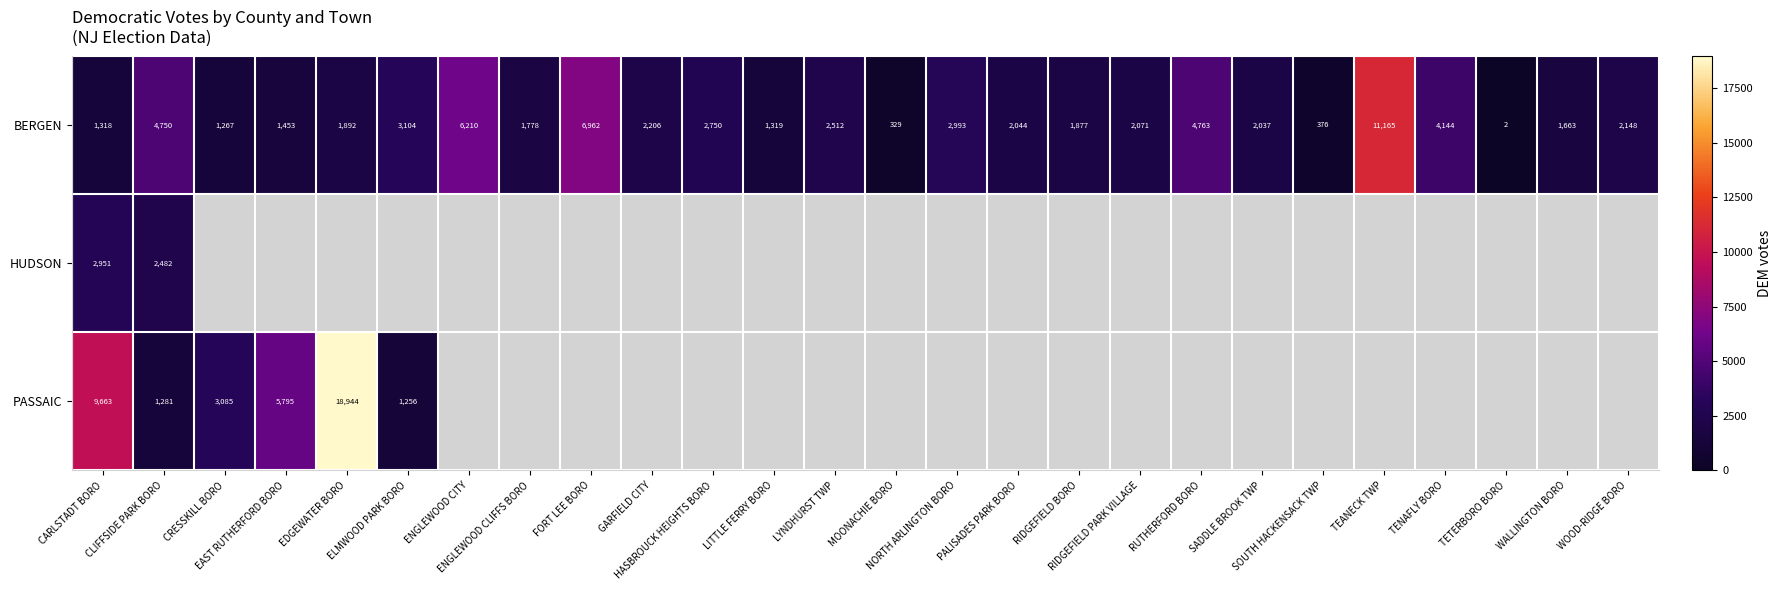

What is the sum of all BERGEN values?

73133